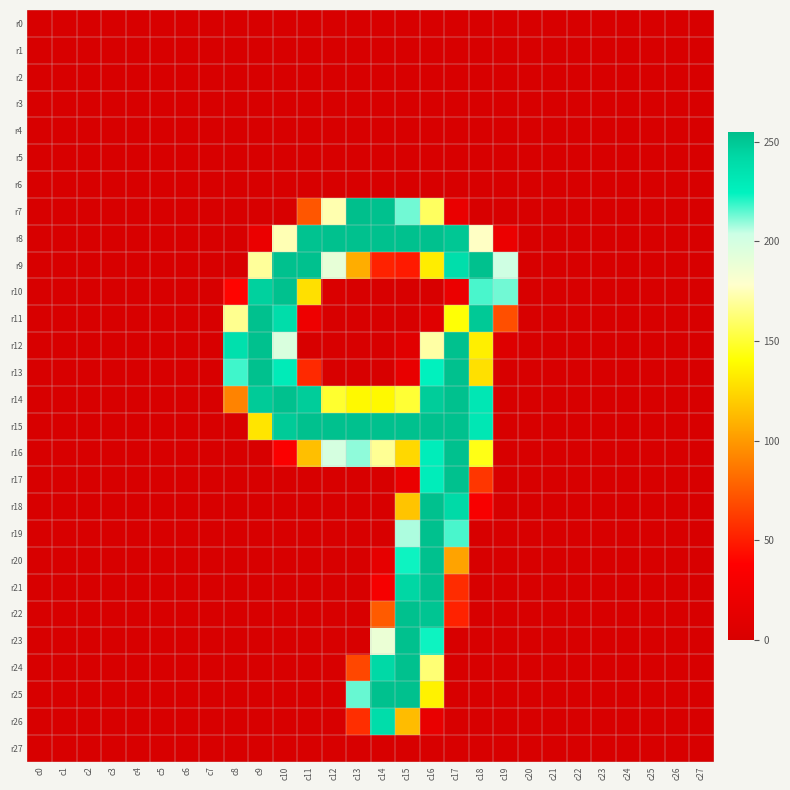

Which has a higher value, c4 or c8?

c4